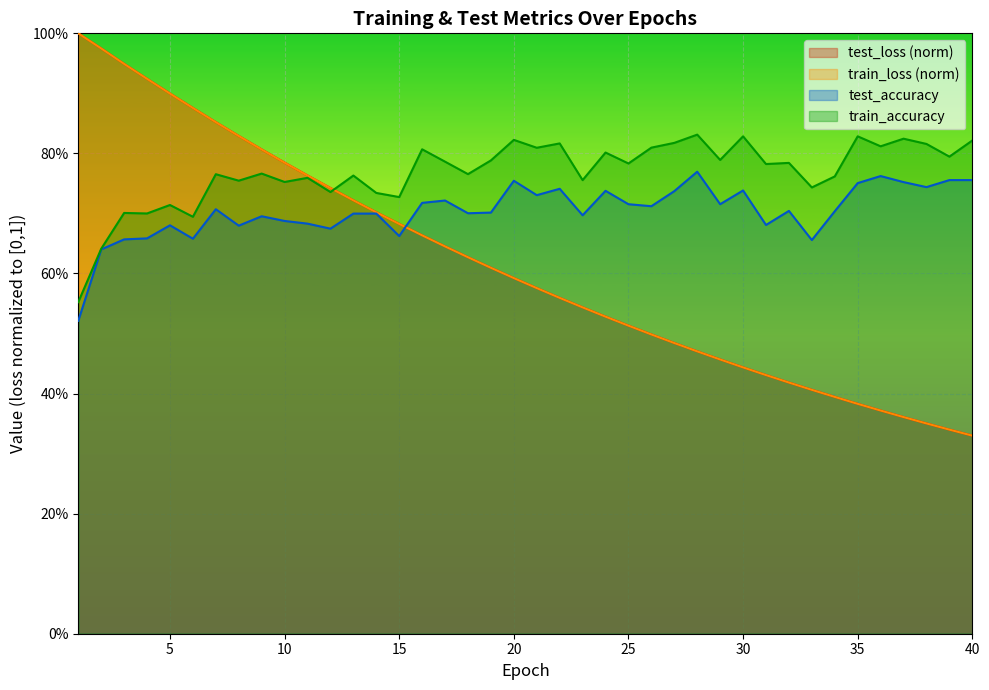

True or false: test_loss has more than 2 interior local peaks.

False